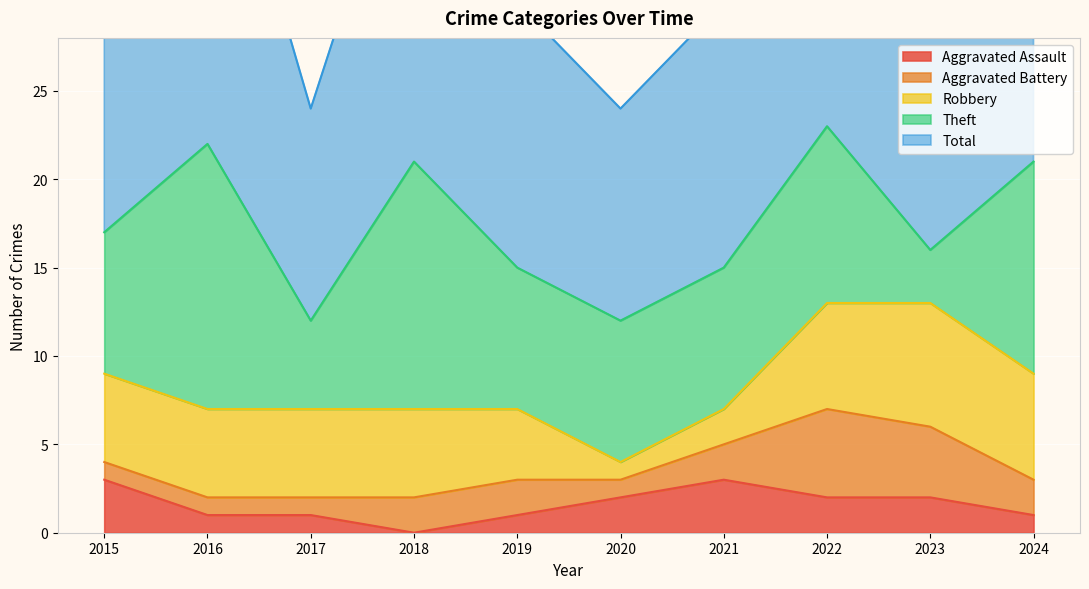

The Aggravated Assault series shows 2 at 2024. True or false?

False